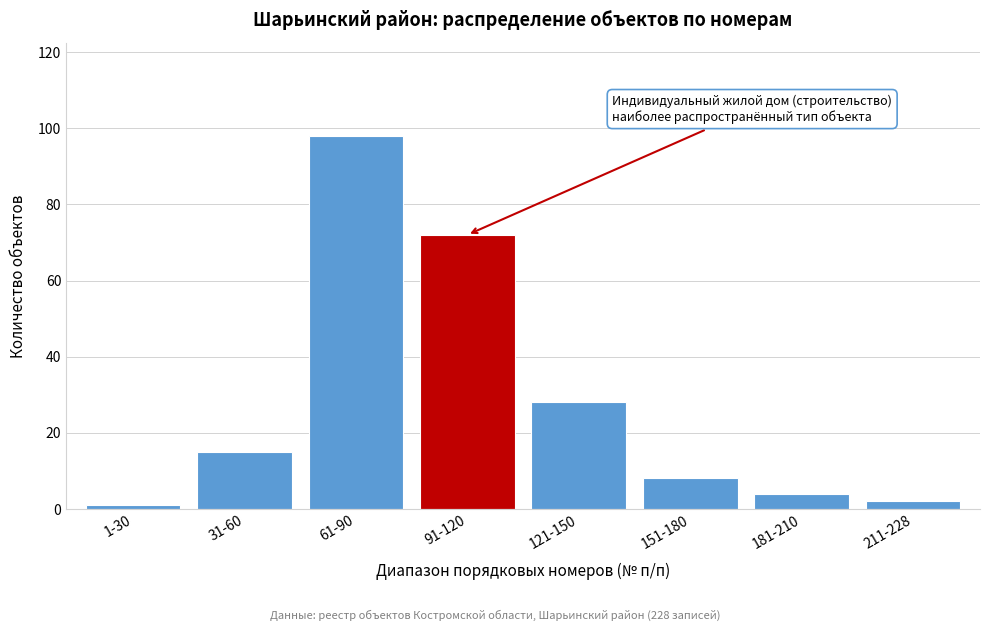

Reading left to right, list all the values displayed in this chart.

1-30=1	31-60=15	61-90=98	91-120=72	121-150=28	151-180=8	181-210=4	211-228=2